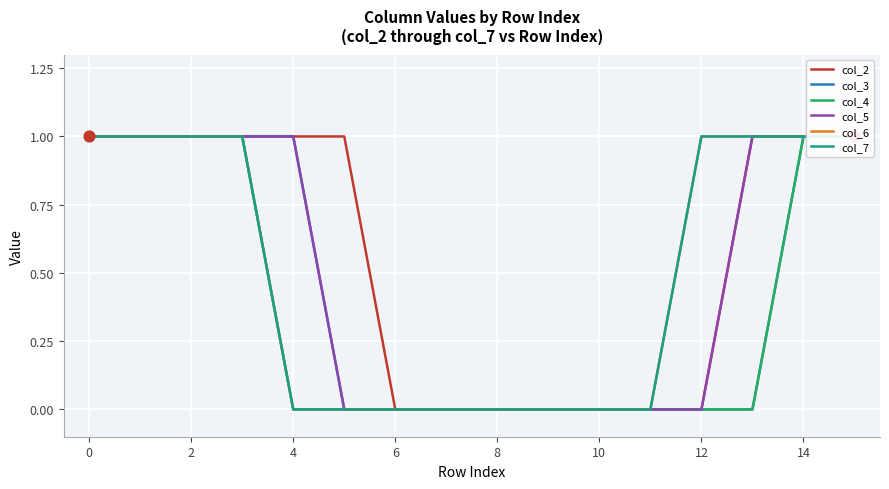

Which series has the largest total across all categories?

col_2